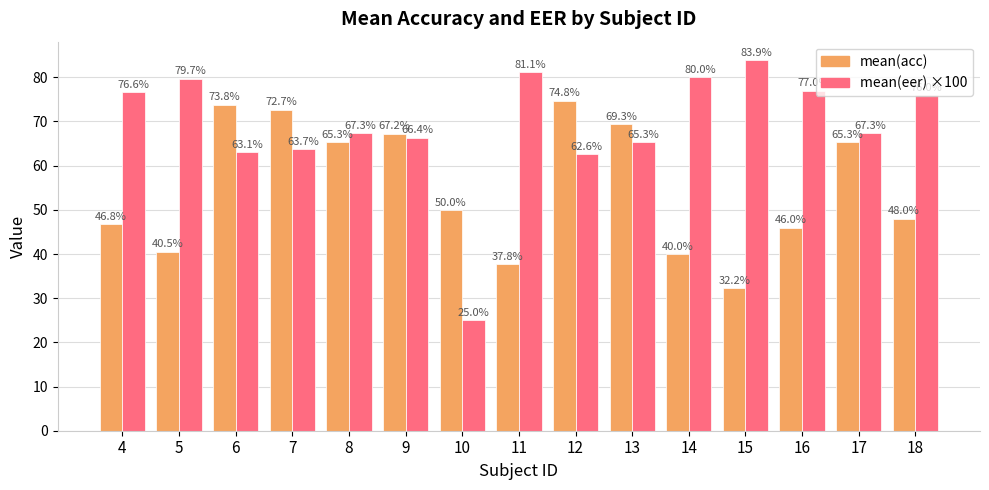

At 9, list the series in order from smallest to largest.

mean(eer) ×100, mean(acc)